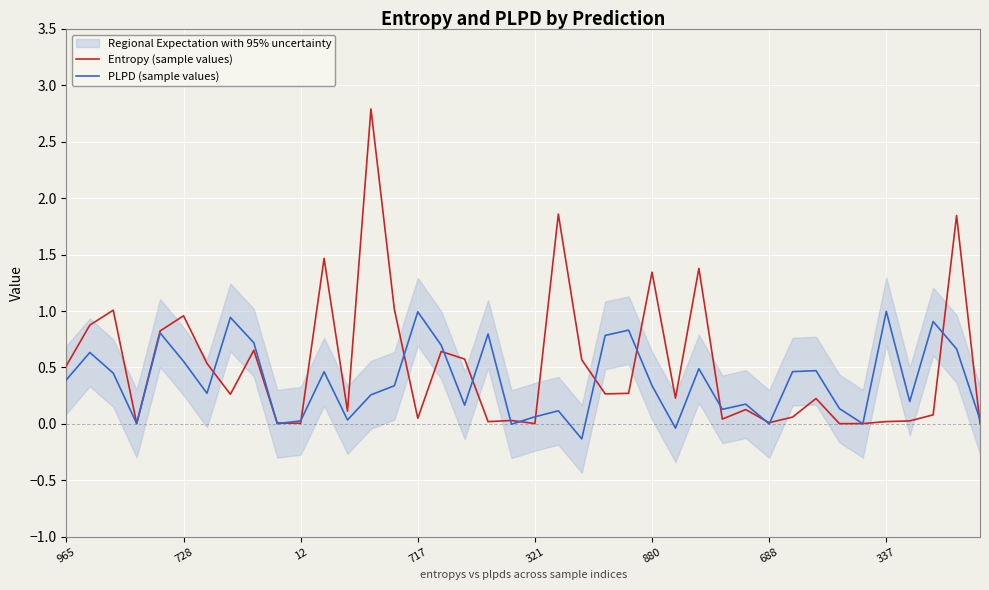

What is the maximum value for Entropy (sample values)?

2.8